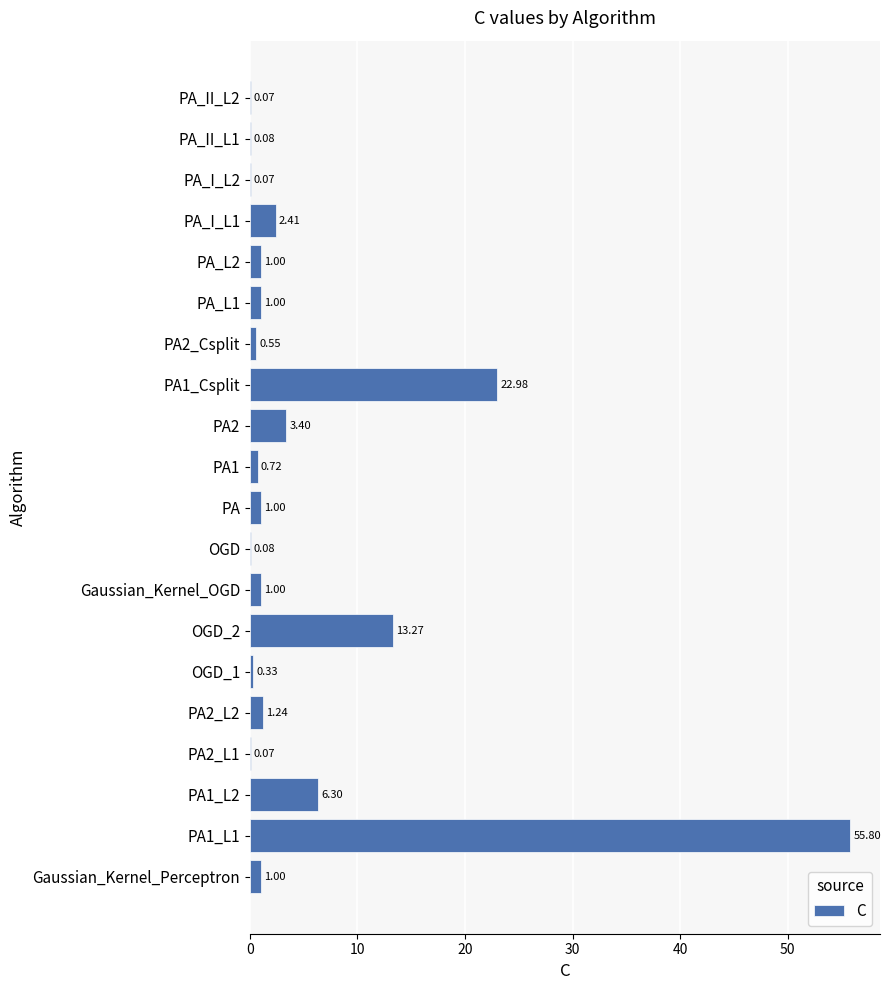

Between PA_II_L1 and PA1_Csplit, which is larger?

PA1_Csplit